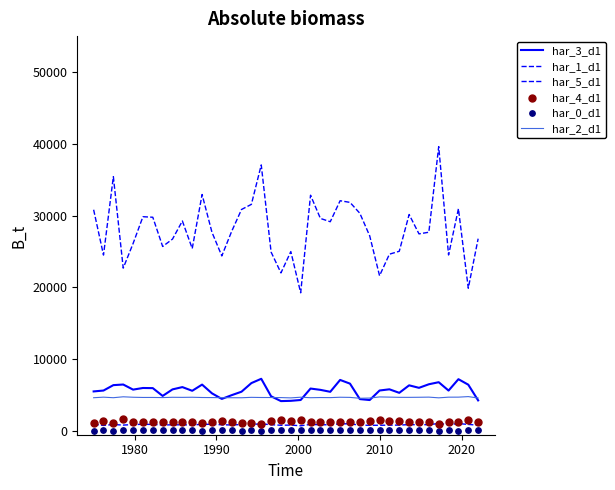

Which series reaches the minimum Y coordinate?

har_0_d1